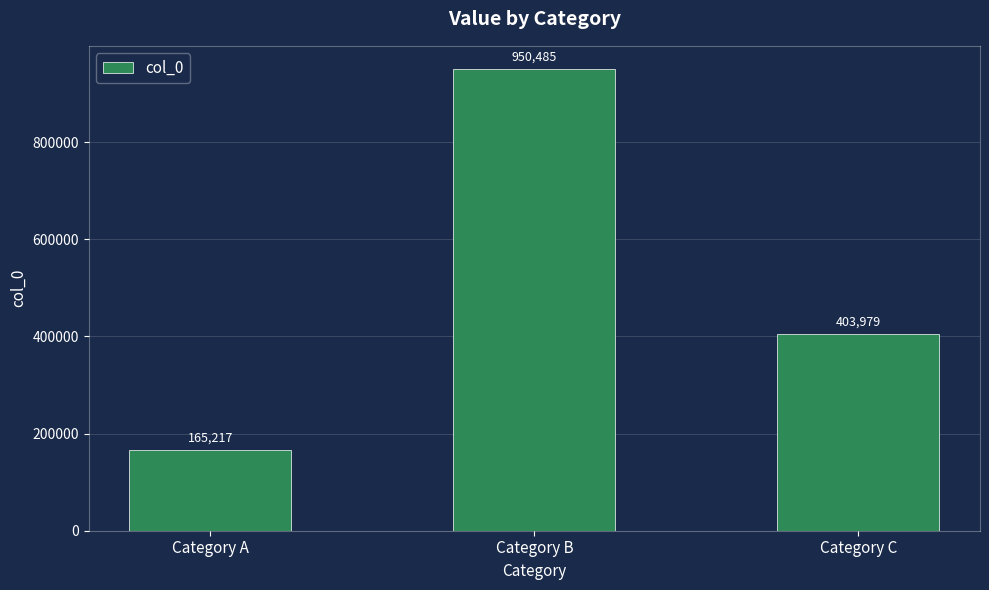

Rank the categories by value from lowest to highest.

Category A, Category C, Category B